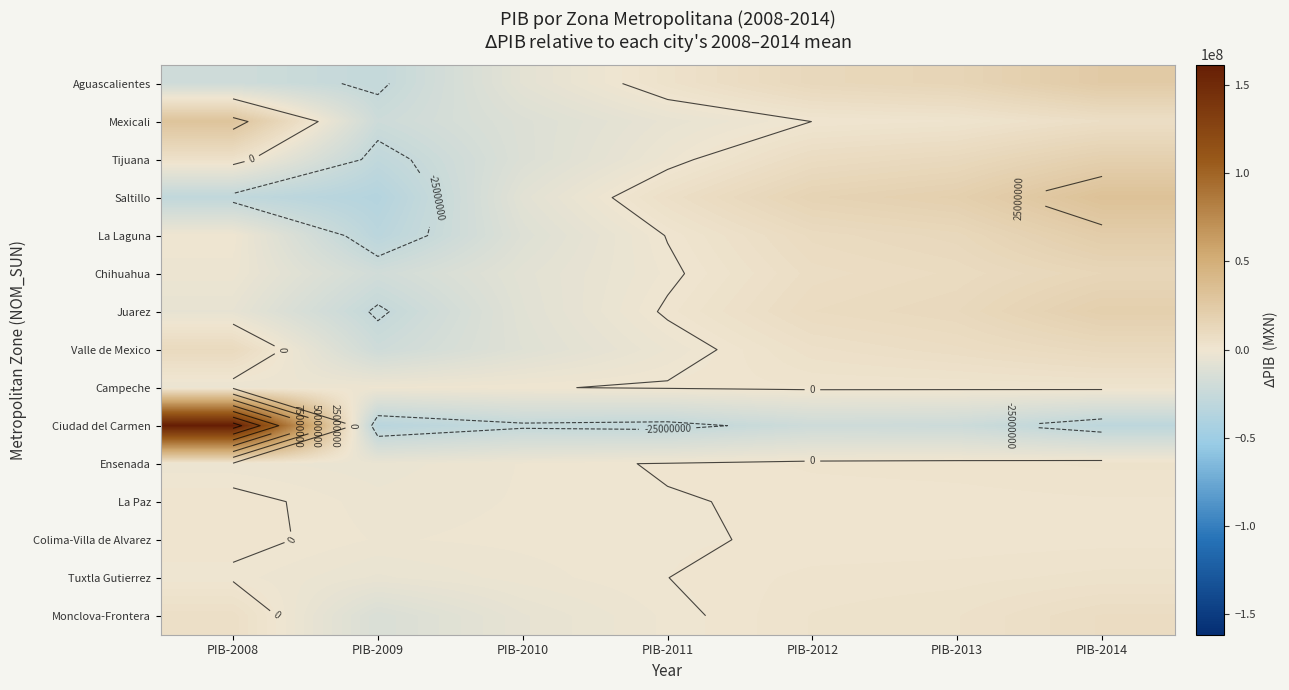

What is the maximum value shown in the chart?

161579105.2